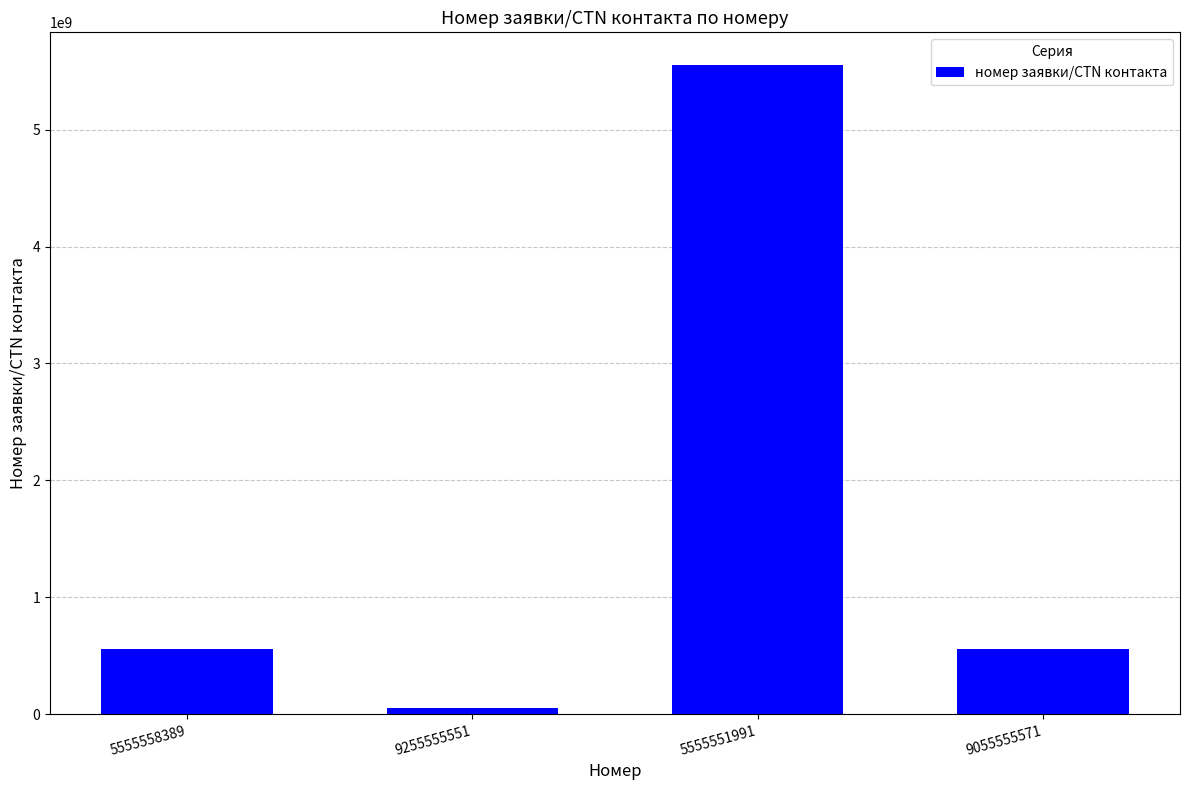

What position from the left is 9055555571?

4